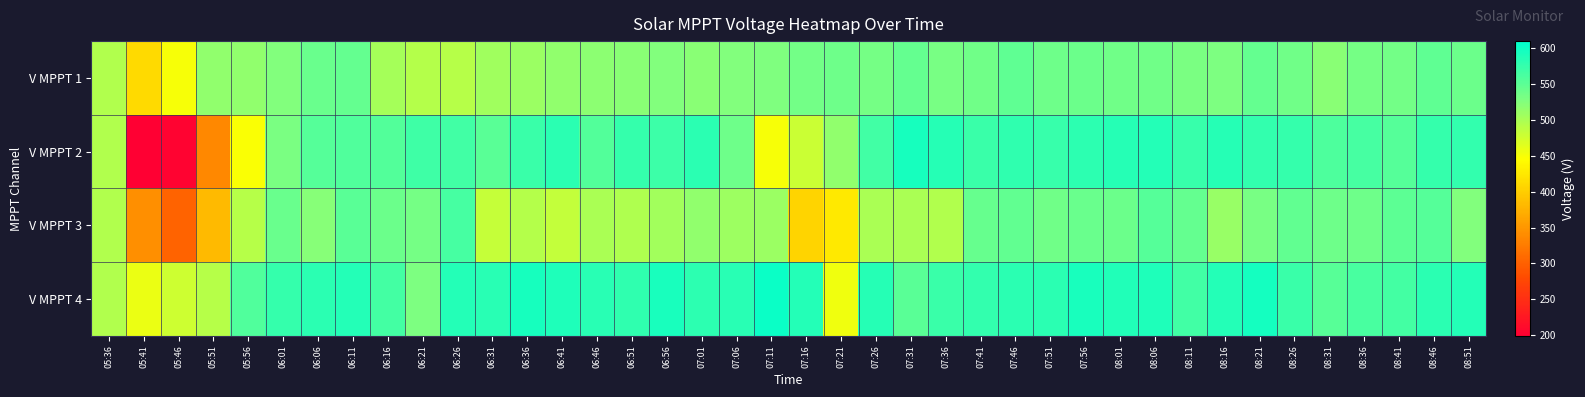

Reading left to right, list all the values displayed in this chart.

V MPPT 1: 05:36=495.1	05:41=411.7	05:46=450.2	05:51=516.0	05:56=515.7	06:01=525.1	06:06=541.3	06:11=544.3	06:16=503.2	06:21=493.3	06:26=492.3	06:31=507.2	06:36=510.3	06:41=515.3	06:46=518.6	06:51=520.1	06:56=525.2	07:01=520.1	07:06=525.2	07:11=527.2	07:16=535.0	07:21=537.9	07:26=534.3	07:31=545.3	07:36=532.2	07:41=536.2	07:46=548.3	07:51=537.9	07:56=540.1	08:01=537.3	08:06=536.5	08:11=530.0	08:16=529.4	08:21=544.3	08:26=536.6	08:31=521.0	08:36=533.1	08:41=534.8	08:46=548.9	08:51=539.5
V MPPT 2: 05:36=495.4	05:41=199.0	05:46=202.4	05:51=335.9	05:56=448.3	06:01=530.6	06:06=554.8	06:11=557.8	06:16=555.7	06:21=569.6	06:26=567.7	06:31=550.7	06:36=571.7	06:41=581.9	06:46=556.9	06:51=575.7	06:56=570.7	07:01=582.6	07:06=537.9	07:11=450.8	07:16=478.6	07:21=515.6	07:26=567.7	07:31=595.0	07:36=585.6	07:41=572.7	07:46=578.7	07:51=573.5	07:56=579.7	08:01=585.8	08:06=586.9	08:11=573.7	08:16=584.7	08:21=577.7	08:26=575.7	08:31=559.6	08:36=563.6	08:41=554.6	08:46=574.8	08:51=576.6
V MPPT 3: 05:36=494.6	05:41=342.8	05:46=303.1	05:51=382.5	05:56=492.4	06:01=541.1	06:06=523.2	06:11=550.7	06:16=540.2	06:21=534.4	06:26=564.7	06:31=482.6	06:36=493.7	06:41=484.4	06:46=500.4	06:51=496.9	06:56=504.4	07:01=516.6	07:06=508.5	07:11=509.5	07:16=406.9	07:21=425.5	07:26=499.9	07:31=500.1	07:36=495.9	07:41=543.9	07:46=546.9	07:51=536.2	07:56=541.4	08:01=539.5	08:06=554.5	08:11=544.2	08:16=510.6	08:21=532.6	08:26=547.2	08:31=537.8	08:36=539.1	08:41=549.4	08:46=555.1	08:51=525.5
V MPPT 4: 05:36=495.0	05:41=458.4	05:46=477.3	05:51=492.3	05:56=557.2	06:01=575.2	06:06=582.0	06:11=587.4	06:16=565.8	06:21=528.2	06:26=586.9	06:31=584.2	06:36=594.3	06:41=590.2	06:46=584.2	06:51=578.6	06:56=592.7	07:01=579.7	07:06=584.0	07:11=602.4	07:16=587.2	07:21=455.4	07:26=585.5	07:31=551.8	07:36=572.6	07:41=577.5	07:46=581.7	07:51=582.0	07:56=593.0	08:01=588.3	08:06=589.4	08:11=567.9	08:16=587.3	08:21=595.9	08:26=572.0	08:31=552.6	08:36=562.8	08:41=566.2	08:46=582.7	08:51=586.3